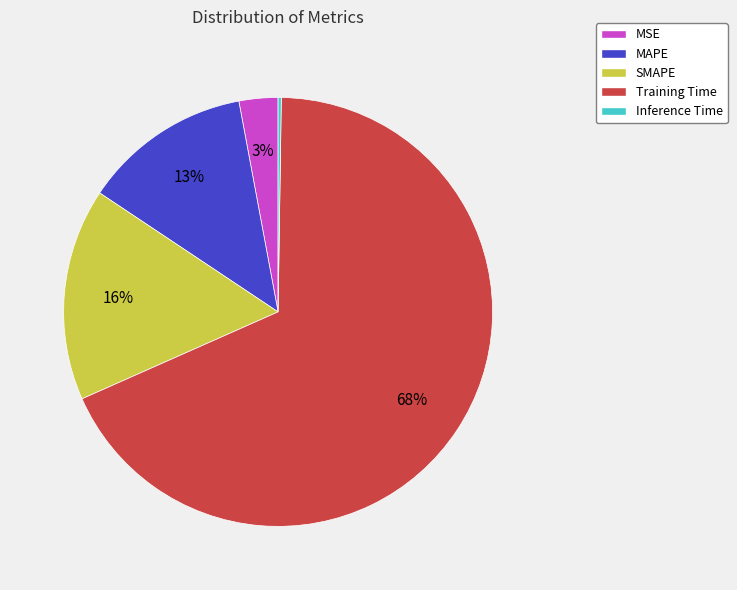

Which category has the biggest portion of the pie?

Training Time